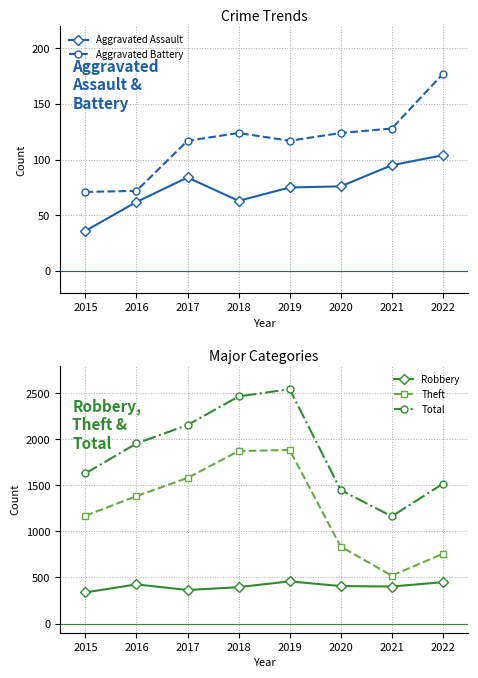

How many values in the Aggravated Assault series exceed 76?

3